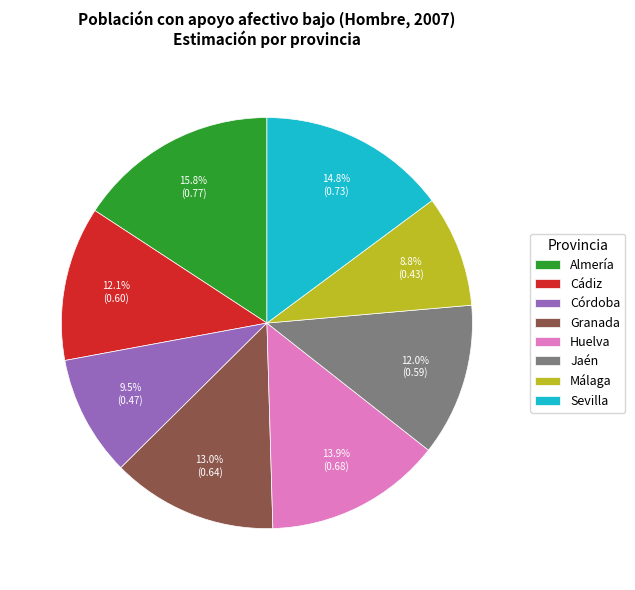

Which slice is the largest?

Almería